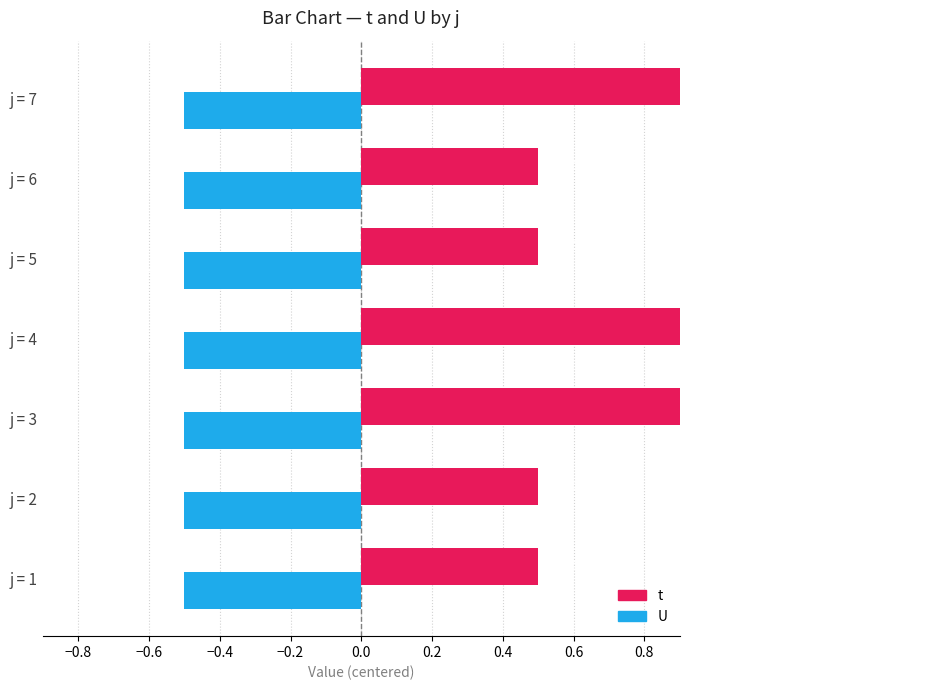

Which series has the largest total across all categories?

t